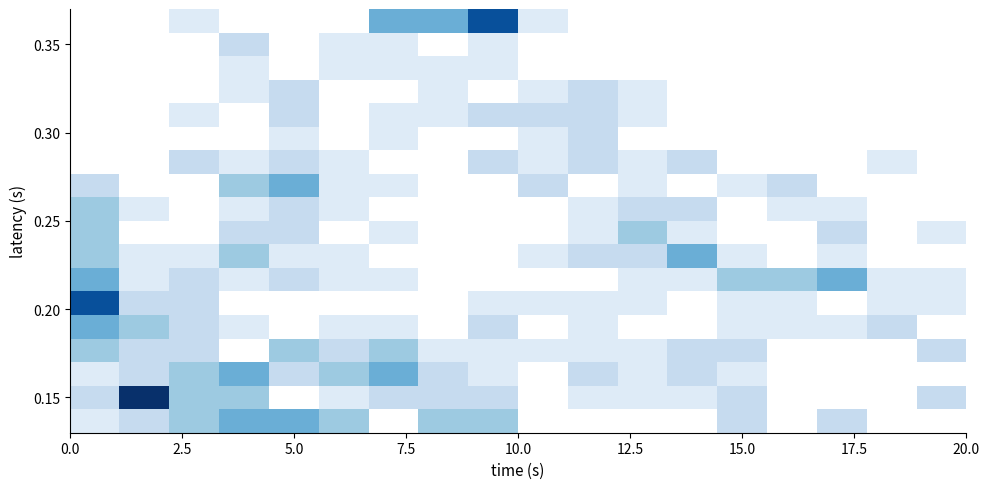

Reading left to right, what are all the values shown in this chart?

row_0: 1	2	3	4	4	3	0	3	3	0	0	0	0	2	0	2	0	0
row_1: 2	8	3	3	0	1	2	2	2	0	1	1	1	2	0	0	0	2
row_2: 1	2	3	4	2	3	4	2	1	0	2	1	2	1	0	0	0	0
row_3: 3	2	2	0	3	2	3	1	1	1	1	1	2	2	0	0	0	2
row_4: 4	3	2	1	0	1	1	0	2	0	1	0	0	1	1	1	2	0
row_5: 7	2	2	0	0	0	0	0	1	1	1	1	0	1	1	0	1	1
row_6: 4	1	2	1	2	1	1	0	0	0	0	1	1	3	3	4	1	1
row_7: 3	1	1	3	1	1	0	0	0	1	2	2	4	1	0	1	0	0
row_8: 3	0	0	2	2	0	1	0	0	0	1	3	1	0	0	2	0	1
row_9: 3	1	0	1	2	1	0	0	0	0	1	2	2	0	1	1	0	0
row_10: 2	0	0	3	4	1	1	0	0	2	0	1	0	1	2	0	0	0
row_11: 0	0	2	1	2	1	0	0	2	1	2	1	2	0	0	0	1	0
row_12: 0	0	0	0	1	0	1	0	0	1	2	0	0	0	0	0	0	0
row_13: 0	0	1	0	2	0	1	1	2	2	2	1	0	0	0	0	0	0
row_14: 0	0	0	1	2	0	0	1	0	1	2	1	0	0	0	0	0	0
row_15: 0	0	0	1	0	1	1	1	1	0	0	0	0	0	0	0	0	0
row_16: 0	0	0	2	0	1	1	0	1	0	0	0	0	0	0	0	0	0
row_17: 0	0	1	0	0	0	4	4	7	1	0	0	0	0	0	0	0	0